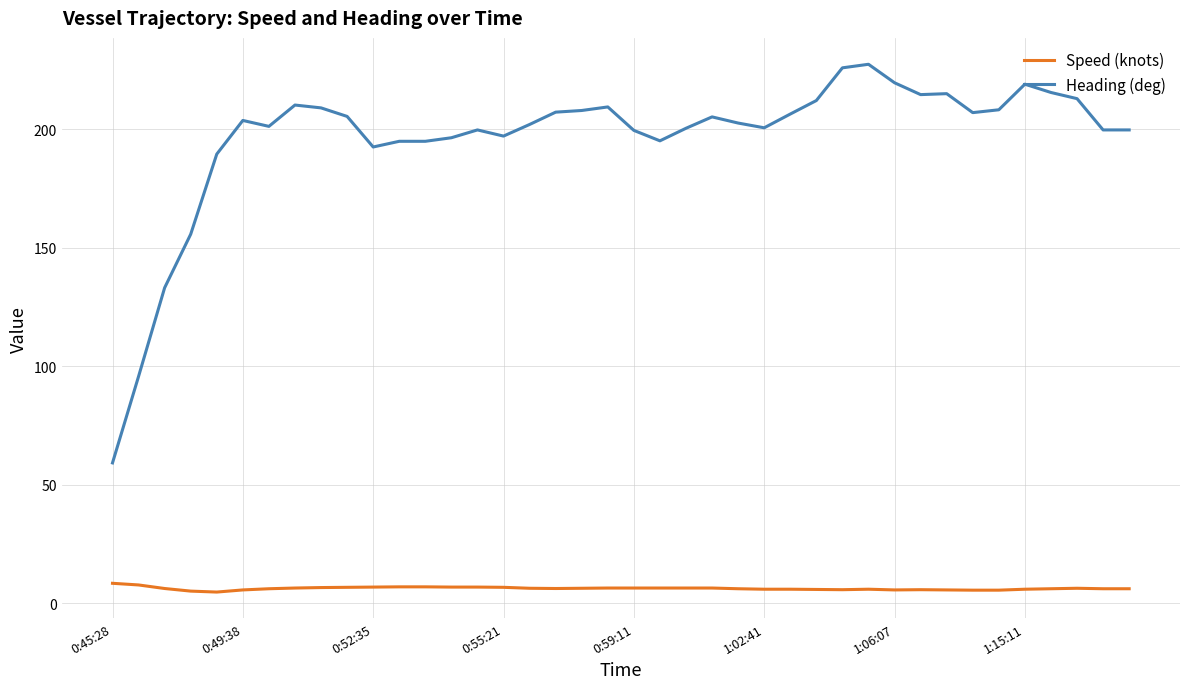

Which series has the largest total across all categories?

Heading (deg)